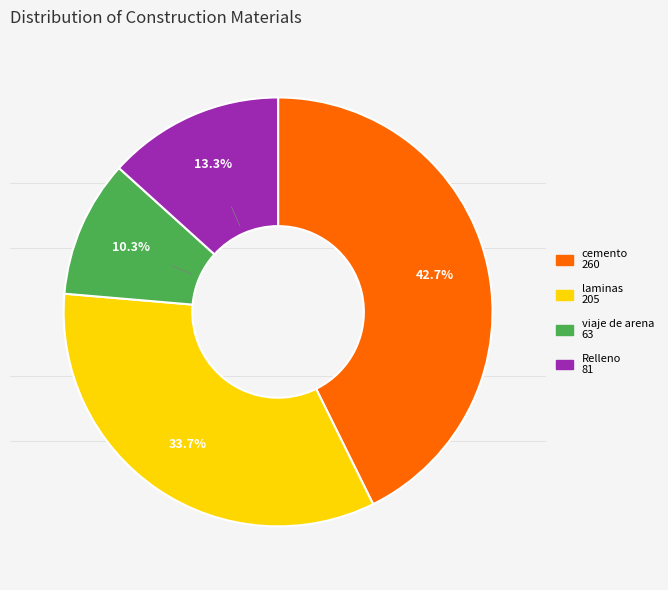

What is the ratio of the value at Relleno to the value at cemento?

0.3